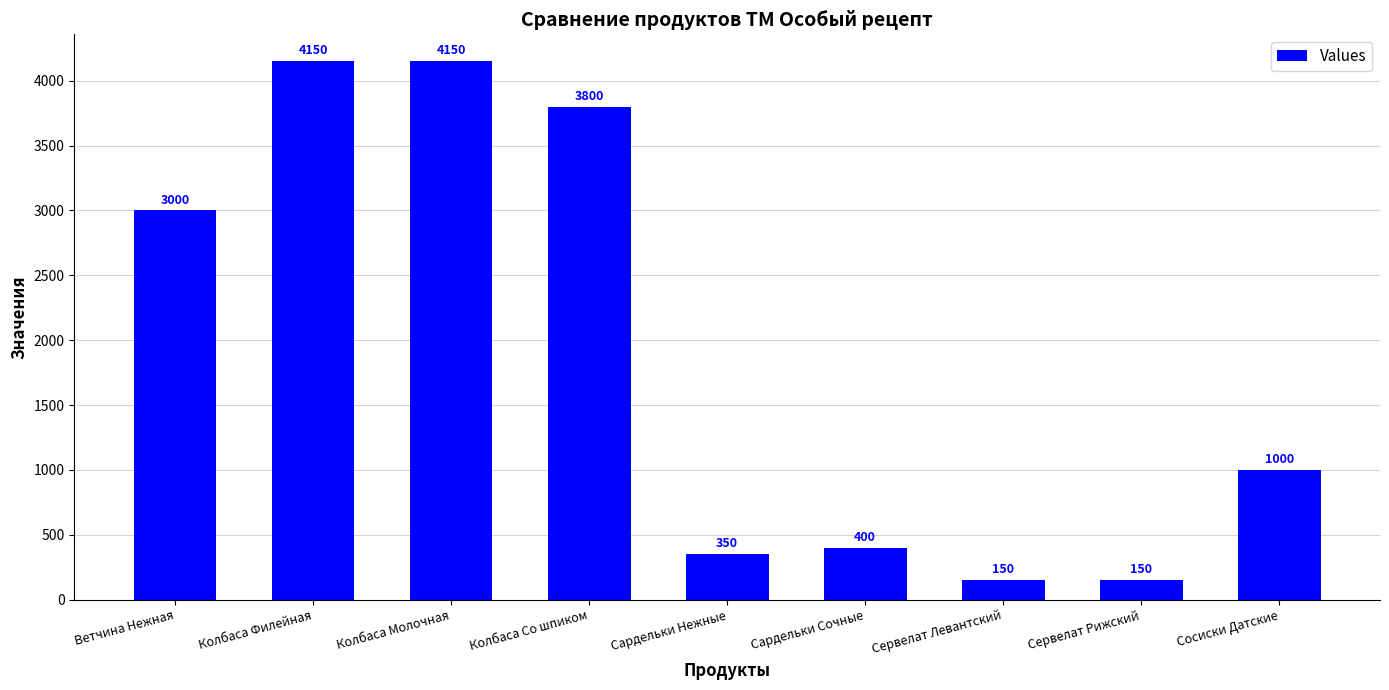

What is the ratio of the value at Сардельки Нежные to the value at Сервелат Левантский?

2.3